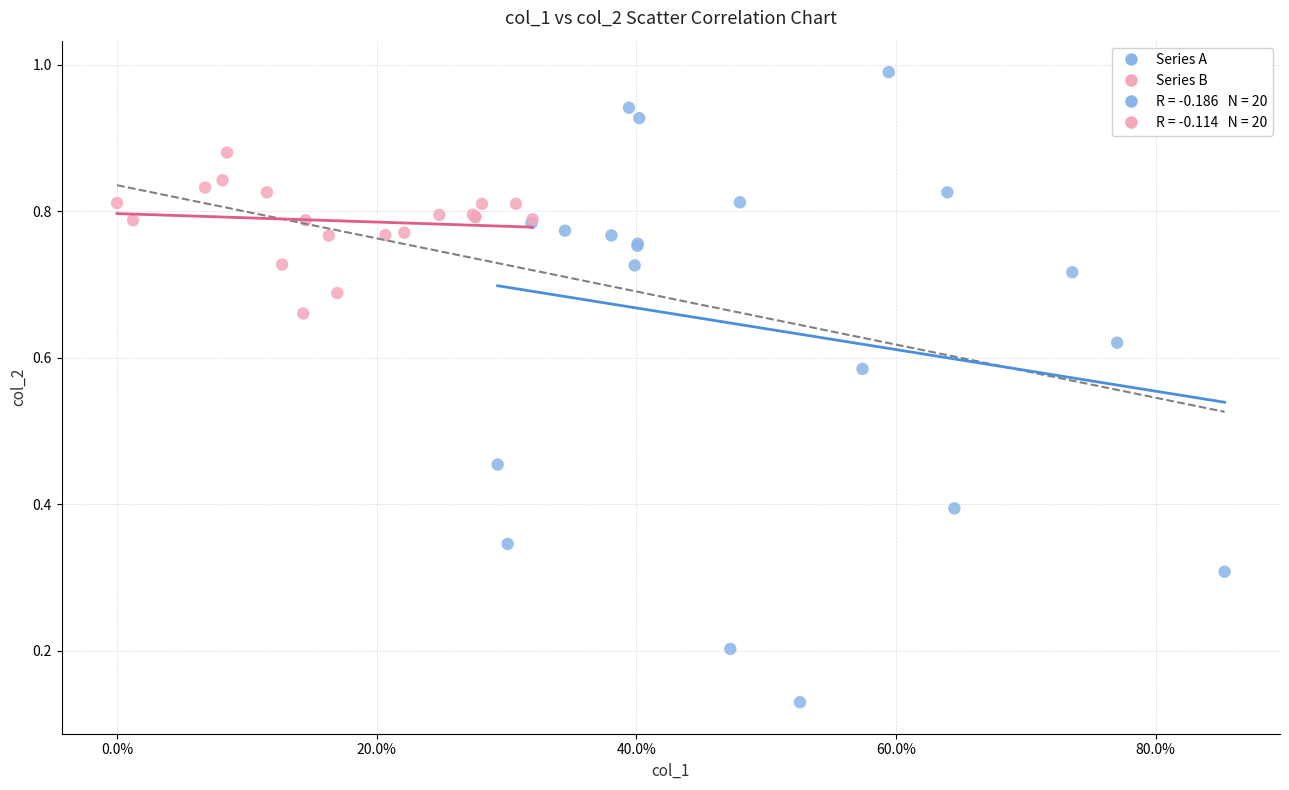

Which series has the largest Y range (max minus min)?

Series A